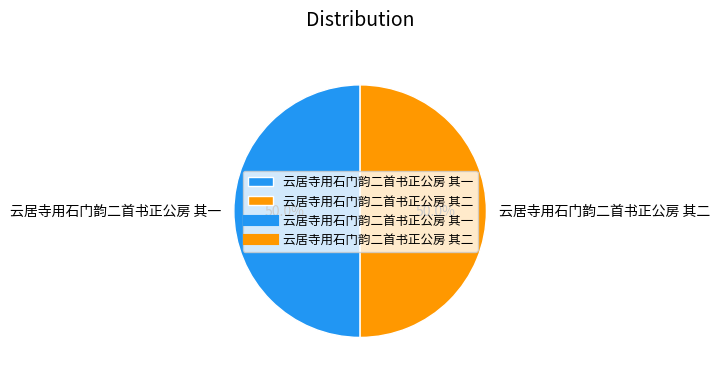

Approximately how many times larger is the value at 云居寺用石门韵二首书正公房 其二 compared to 云居寺用石门韵二首书正公房 其一?

1.0